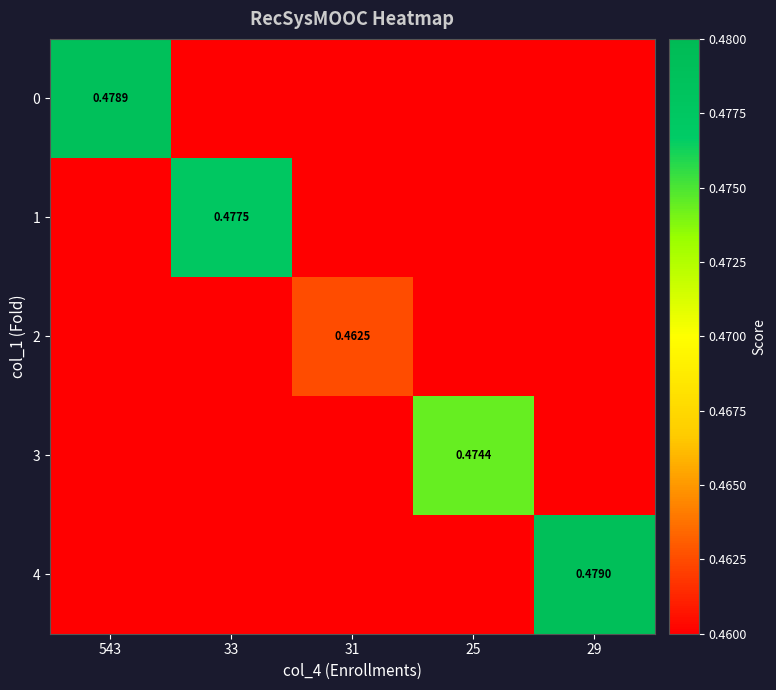

At which category is the sum across all series the highest?

29